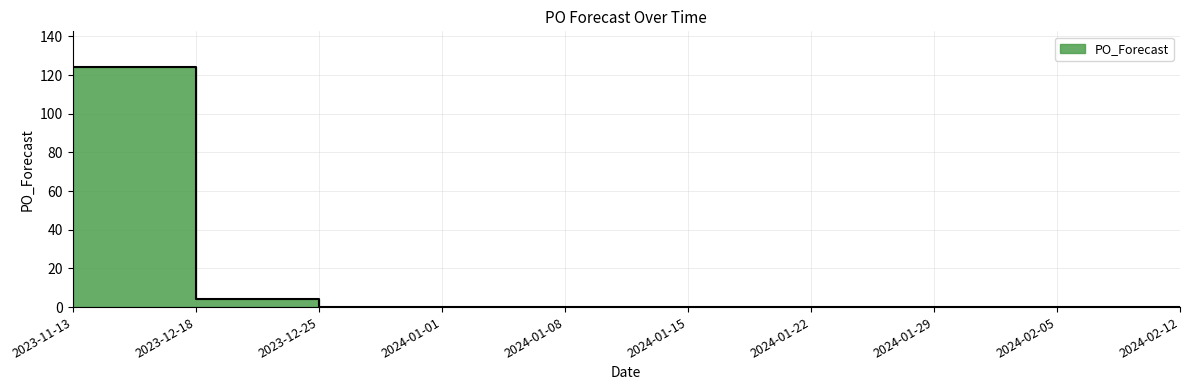

Reading left to right, extract all data points from this chart.

124	4	0	0	0	0	0	0	0	0